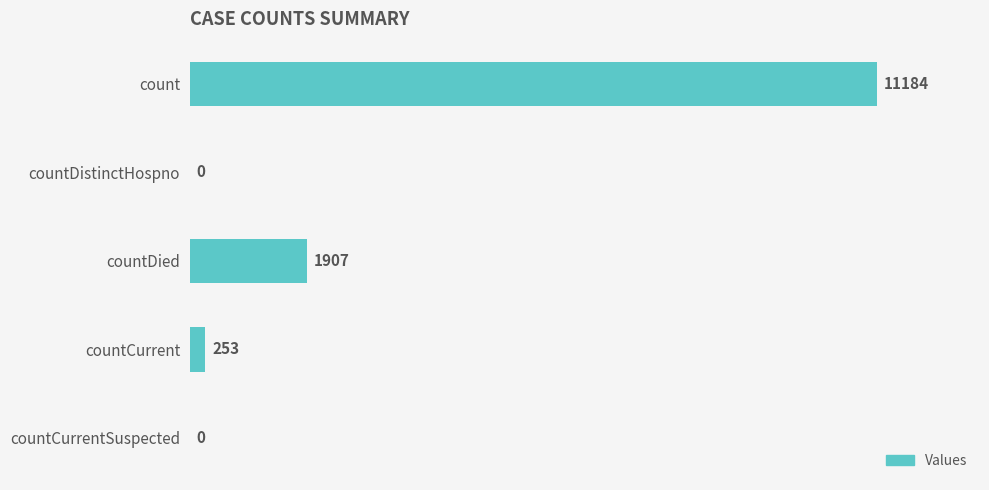

What is the sum of the values at countCurrentSuspected and count?

11184